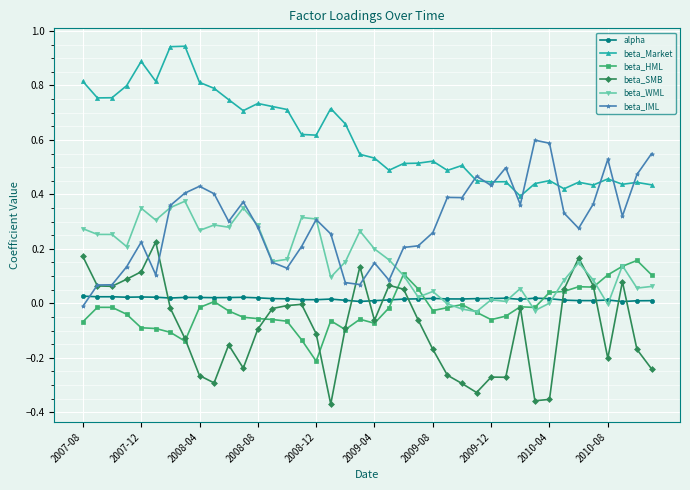

True or false: alpha and beta_Market cross at least once.

False